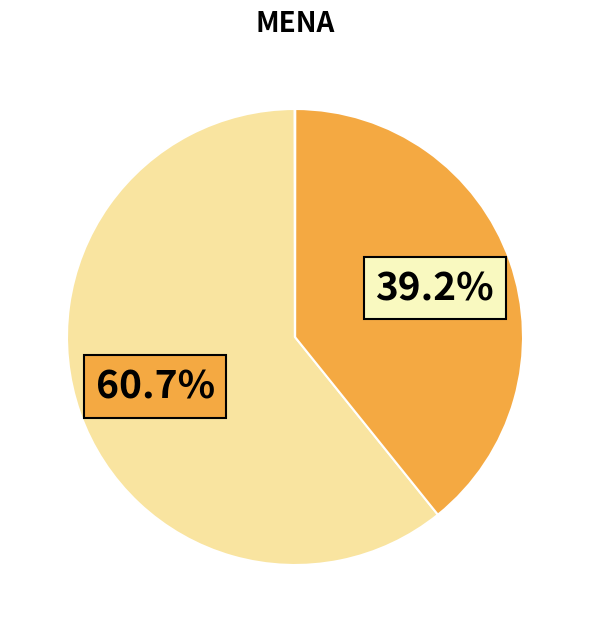

How many segments does this pie chart have?

5